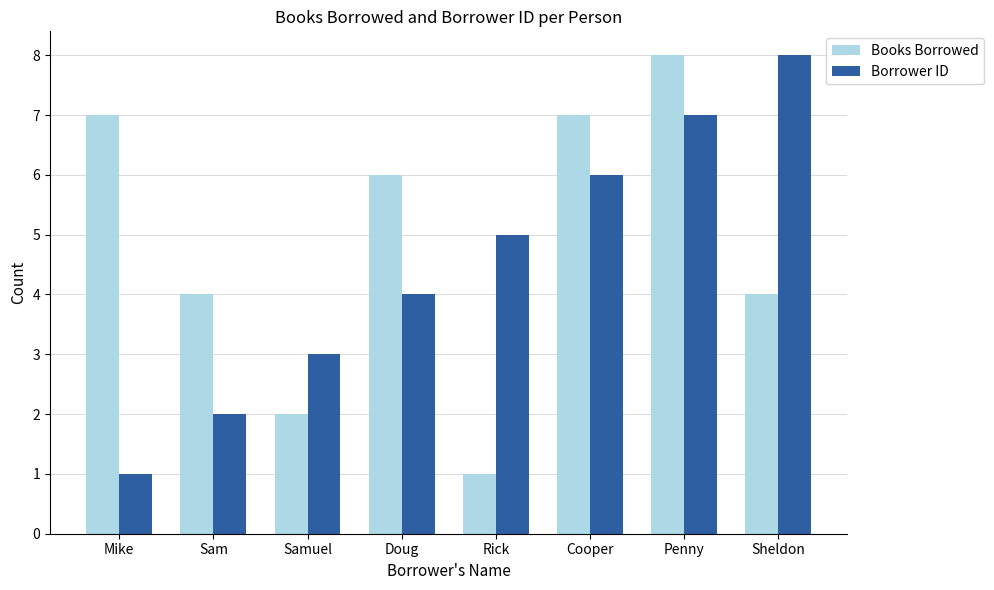

Are the bars grouped side by side (vs. stacked)?

Yes